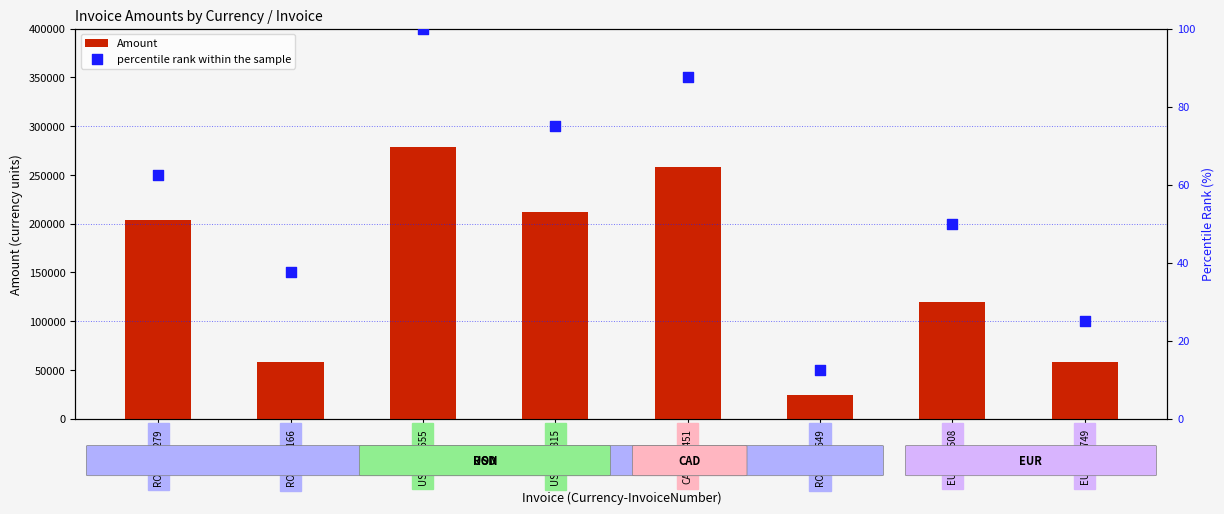

Which series reaches the minimum Y coordinate?

percentile rank within the sample